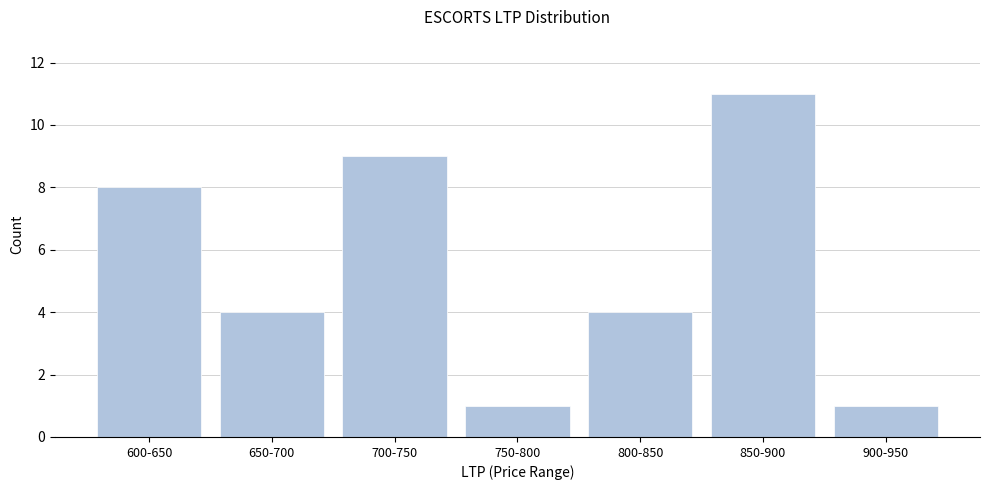

Reading left to right, what are all the values shown in this chart?

600-650=8	650-700=4	700-750=9	750-800=1	800-850=4	850-900=11	900-950=1